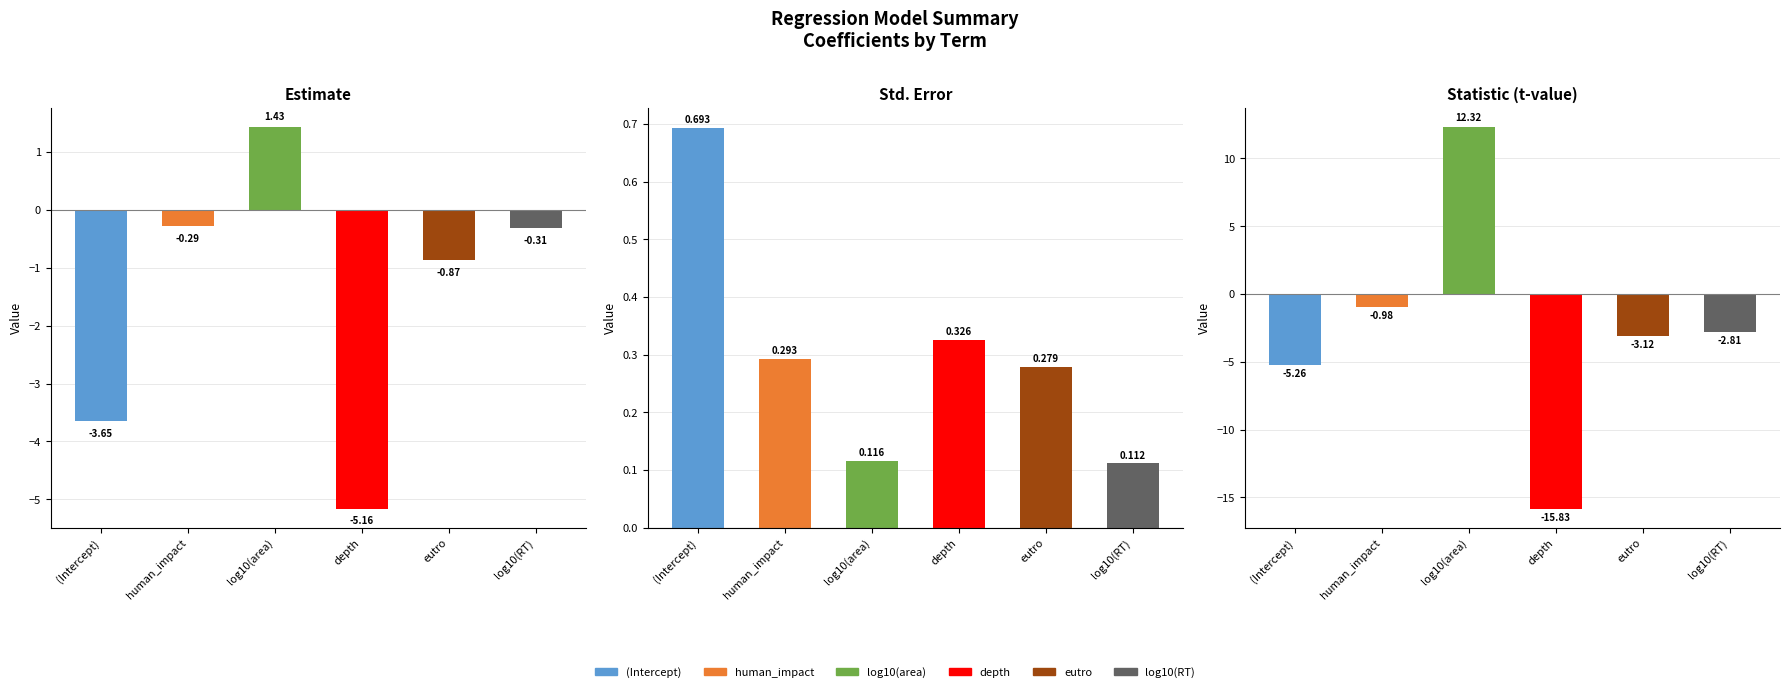

Is the value of estimate at eutro greater than the value of std.error at depth?

No